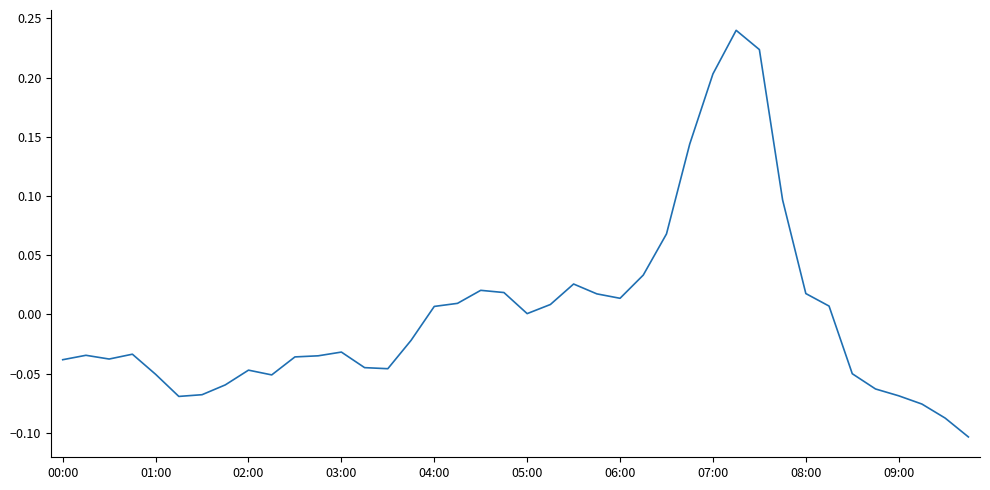

What is the difference between the maximum and minimum values?

0.3